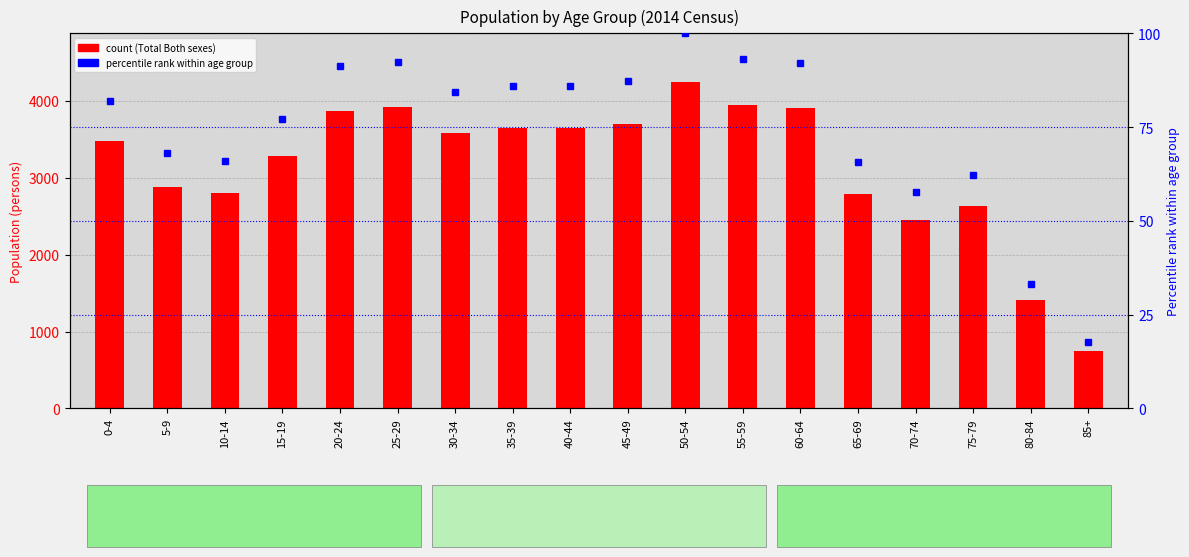

Which category has the highest value in the Total Both sexes series?

50-54